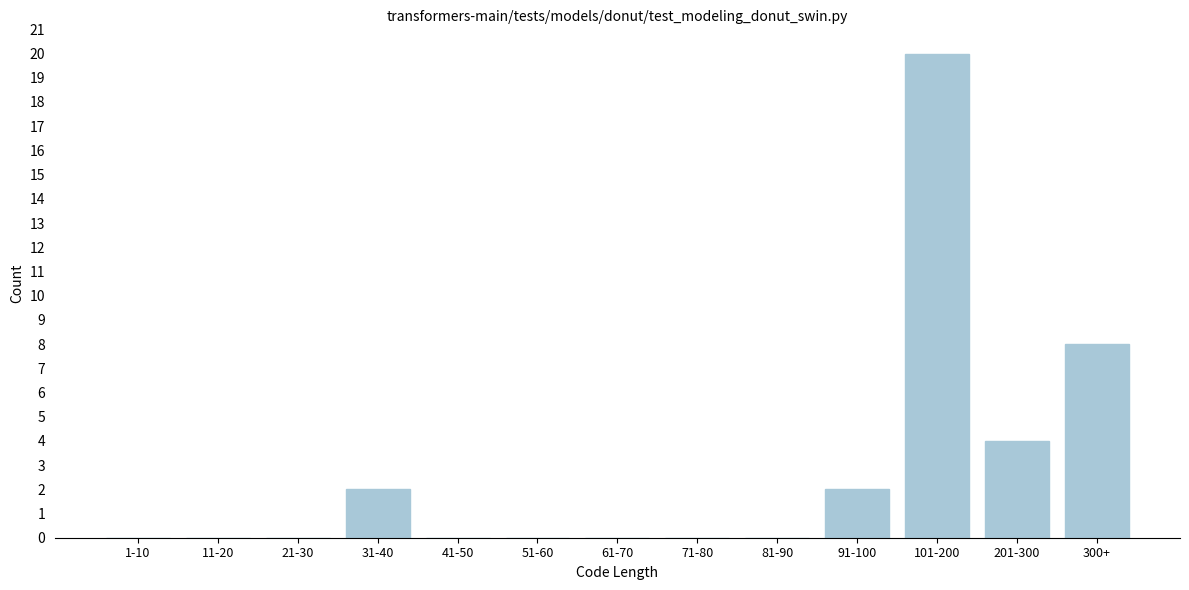

Reading left to right, transcribe all the data shown in this chart.

1-10=0	11-20=0	21-30=0	31-40=2	41-50=0	51-60=0	61-70=0	71-80=0	81-90=0	91-100=2	101-200=20	201-300=4	300+=8